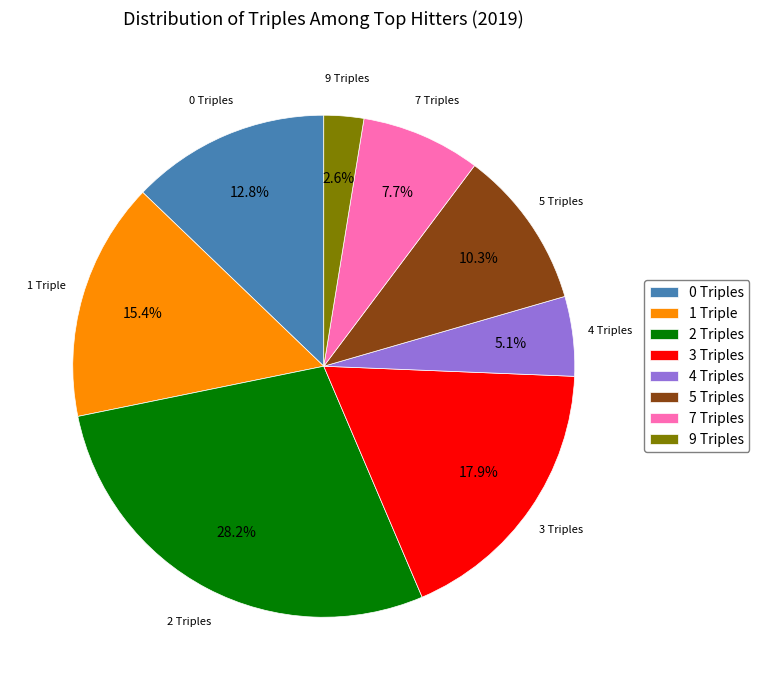

Approximately how many times larger is the value at 9 Triples compared to 5 Triples?

0.3